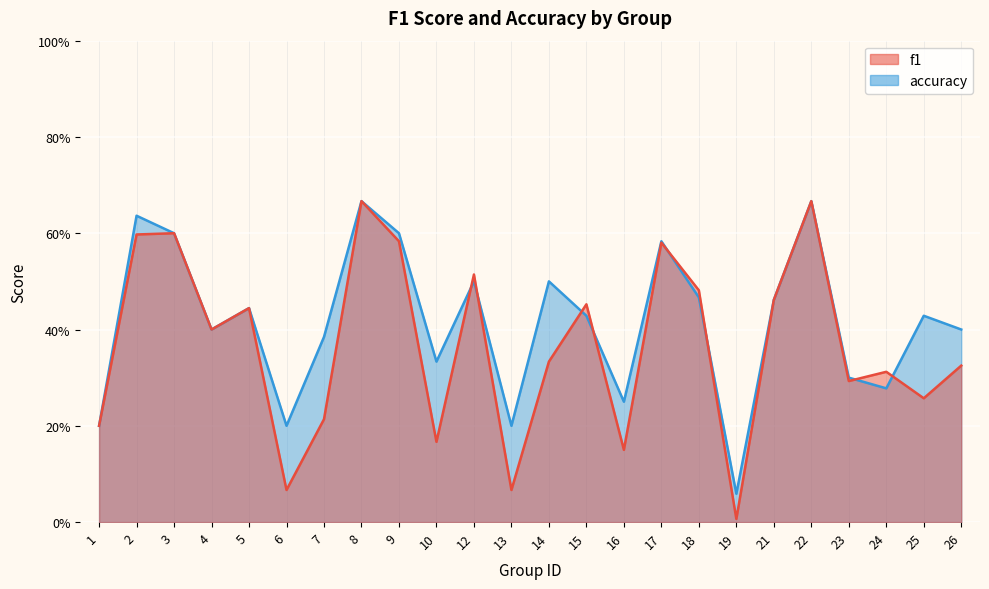

Reading left to right, what are all the values shown in this chart?

f1: 0.2	0.6	0.6	0.4	0.4	0.1	0.2	0.7	0.6	0.2	0.5	0.1	0.3	0.5	0.2	0.6	0.5	0.0	0.5	0.7	0.3	0.3	0.3	0.3
accuracy: 0.2	0.6	0.6	0.4	0.4	0.2	0.4	0.7	0.6	0.3	0.5	0.2	0.5	0.4	0.2	0.6	0.5	0.1	0.5	0.7	0.3	0.3	0.4	0.4